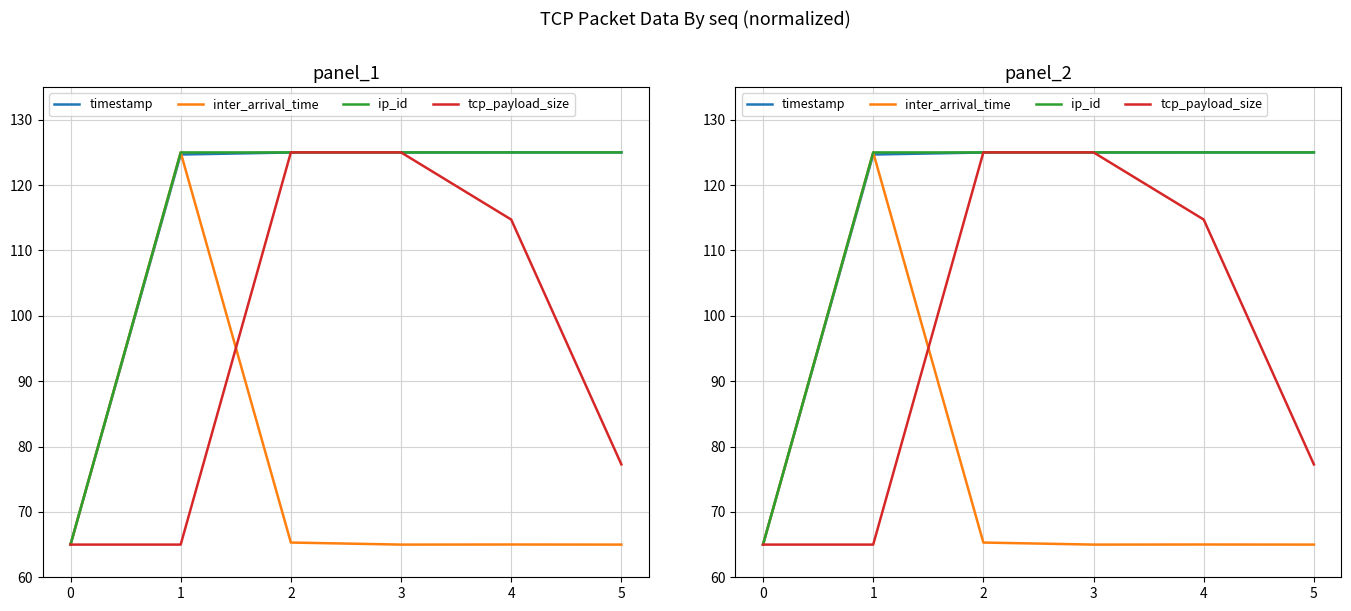

Does the chart have visible grid lines?

Yes